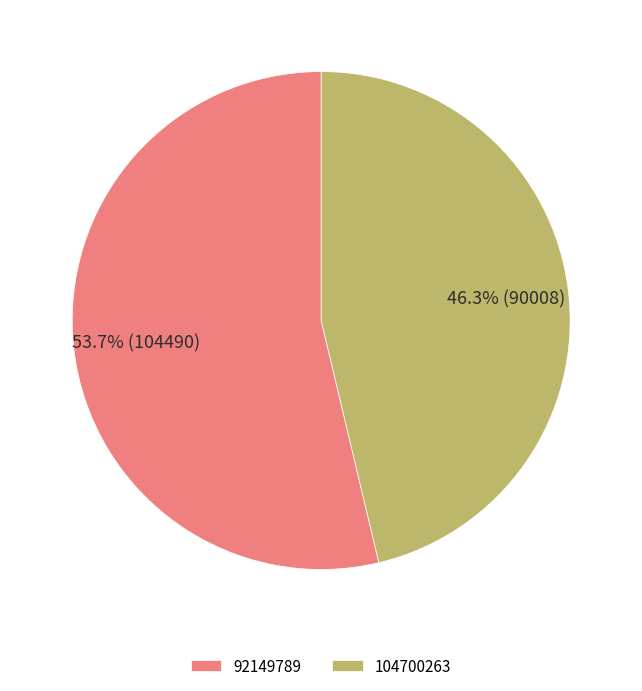

To the nearest percent, what is the difference between the 104700263 and 92149789 slice percentages?

7%